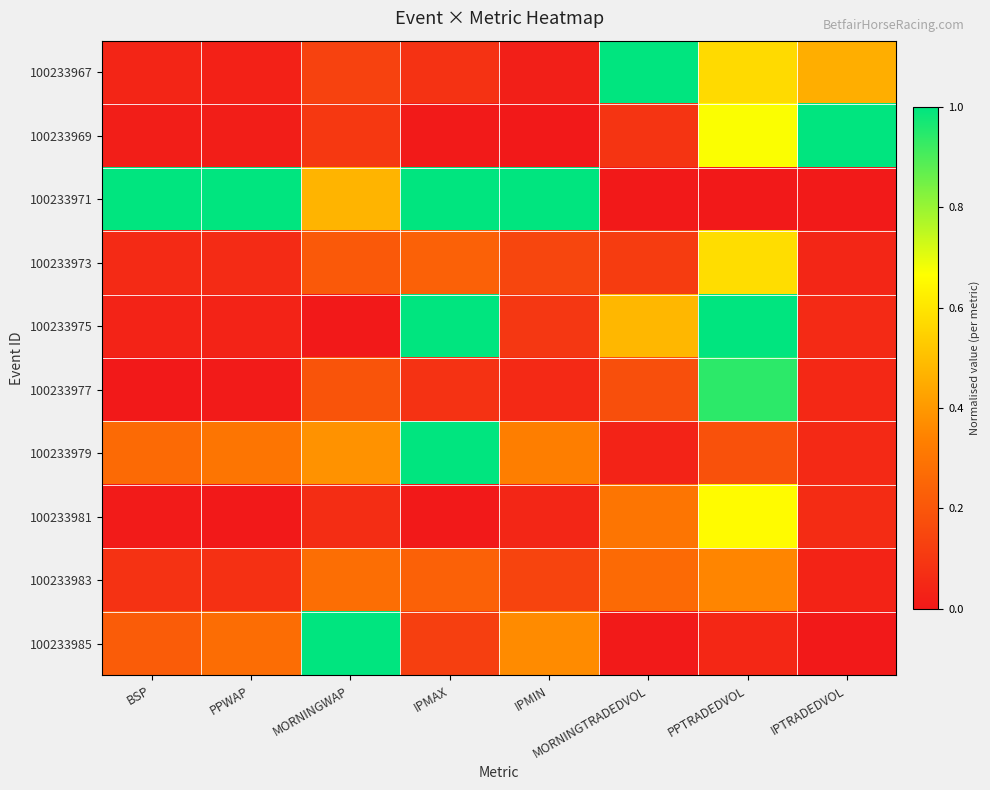

Which label corresponds to the largest value in the chart?

MORNINGTRADEDVOL